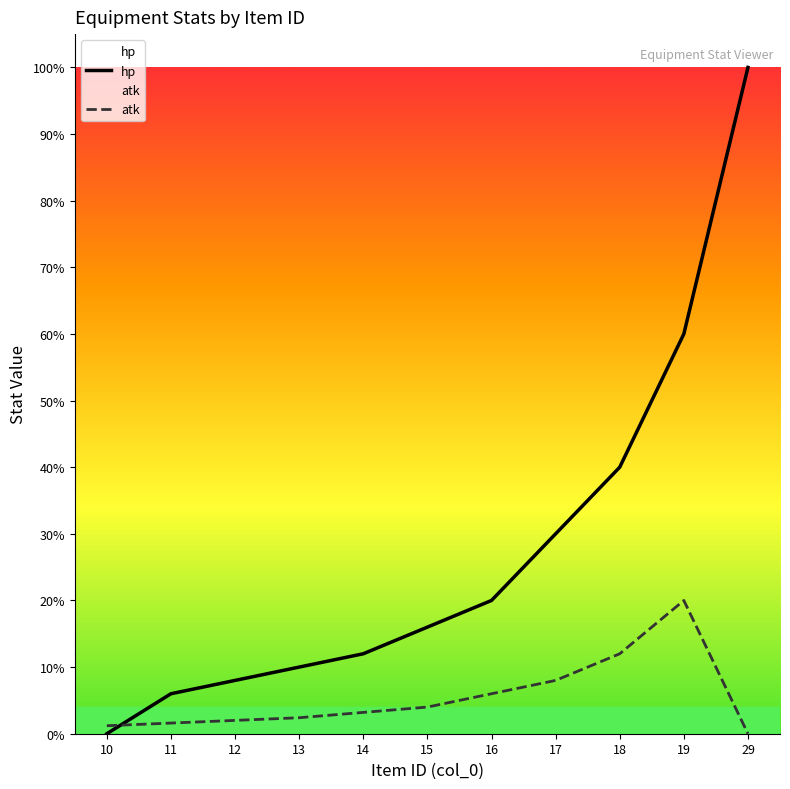

Rank the series at 15 from highest to lowest value.

hp, atk